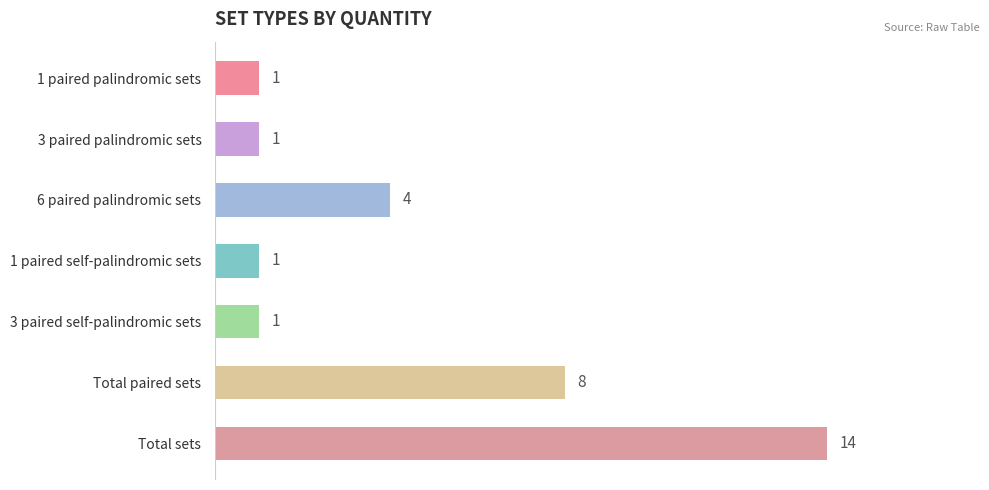

At which category does the chart reach its peak across all series?

Total sets